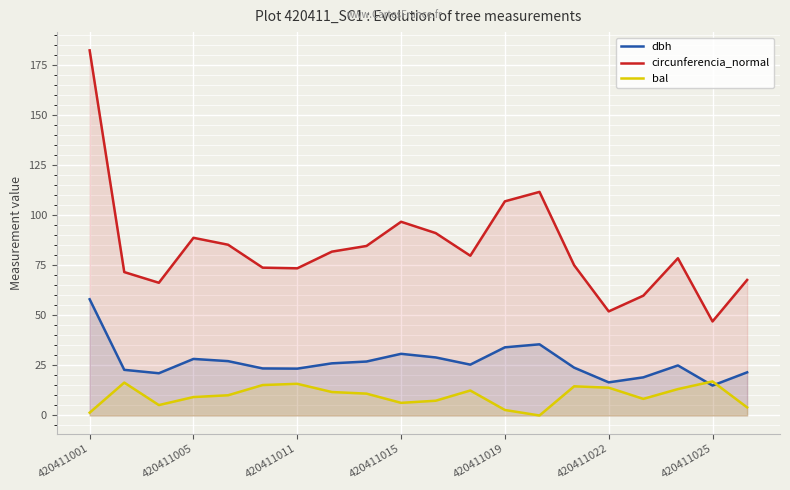

True or false: bal and circunferencia_normal intersect in this chart.

False